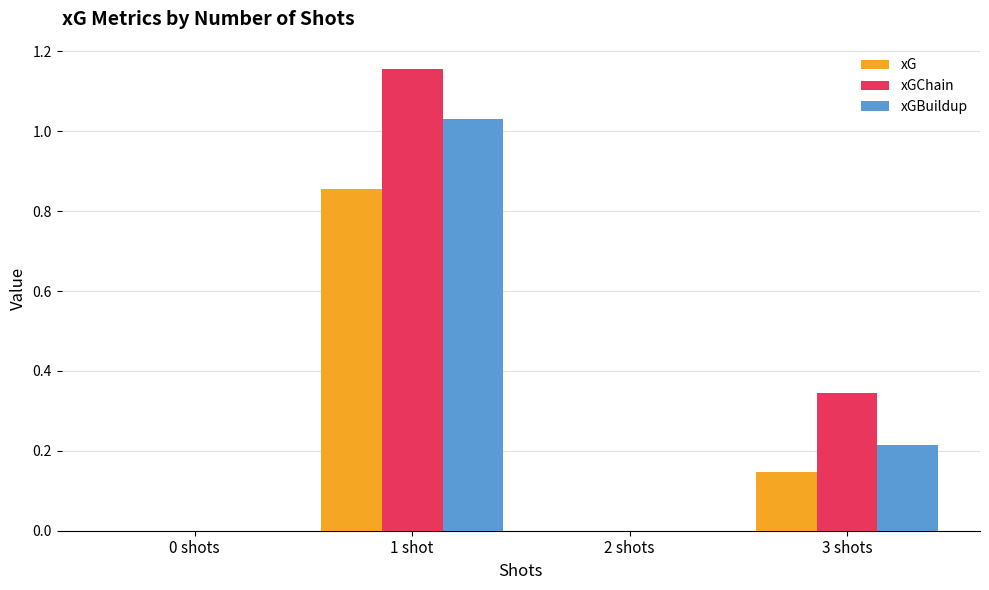

What are all the series names shown in the legend?

xG, xGChain, xGBuildup